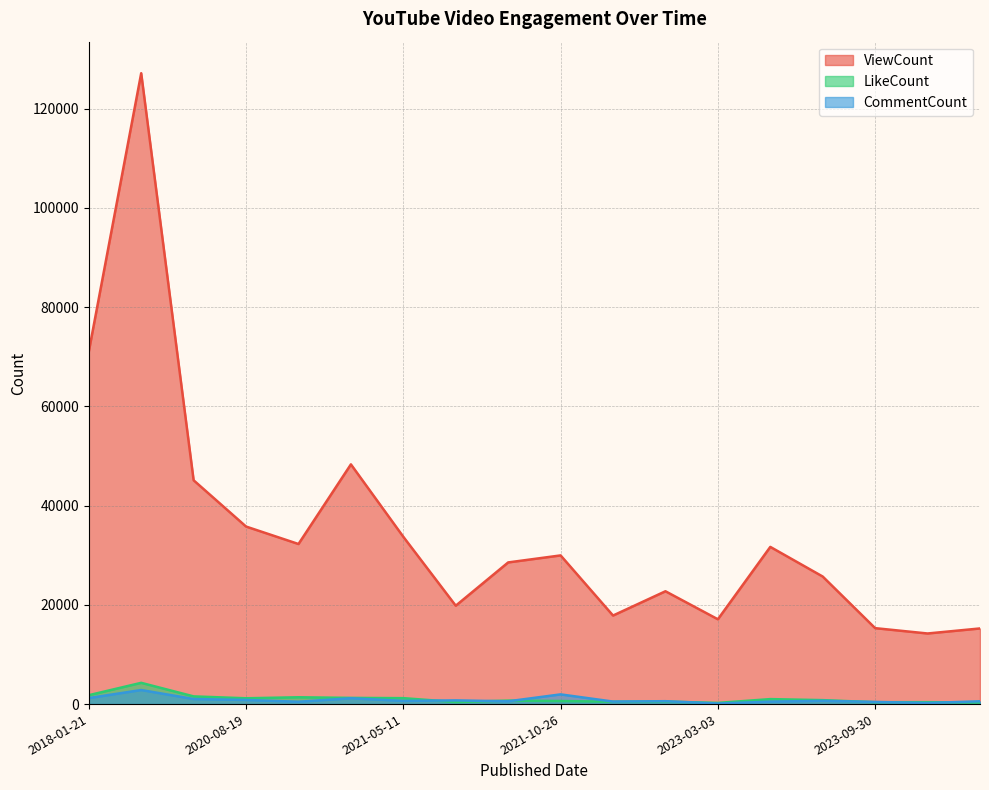

Reading left to right, list all the values displayed in this chart.

ViewCount: 2018-01-21=71009	2018-01-22=127122	2020-04-26=45096	2020-08-19=35775	2020-11-21=32255	2020-11-23=48304	2021-05-11=33708	2021-05-22=19823	2021-05-03=28545	2021-10-26=29959	2022-10-04=17842	2022-11-19=22734	2023-03-03=17089	2023-03-14=31674	2023-08-12=25699	2023-09-30=15302	2023-09-10=14226	2023-10-29=15242
LikeCount: 2018-01-21=1790	2018-01-22=4283	2020-04-26=1550	2020-08-19=1172	2020-11-21=1376	2020-11-23=1248	2021-05-11=1196	2021-05-22=407	2021-05-03=702	2021-10-26=621	2022-10-04=471	2022-11-19=503	2023-03-03=240	2023-03-14=1004	2023-08-12=796	2023-09-30=379	2023-09-10=388	2023-10-29=319
CommentCount: 2018-01-21=1214	2018-01-22=2834	2020-04-26=1022	2020-08-19=834	2020-11-21=472	2020-11-23=1173	2021-05-11=642	2021-05-22=747	2021-05-03=562	2021-10-26=1955	2022-10-04=506	2022-11-19=584	2023-03-03=112	2023-03-14=496	2023-08-12=657	2023-09-30=430	2023-09-10=224	2023-10-29=565